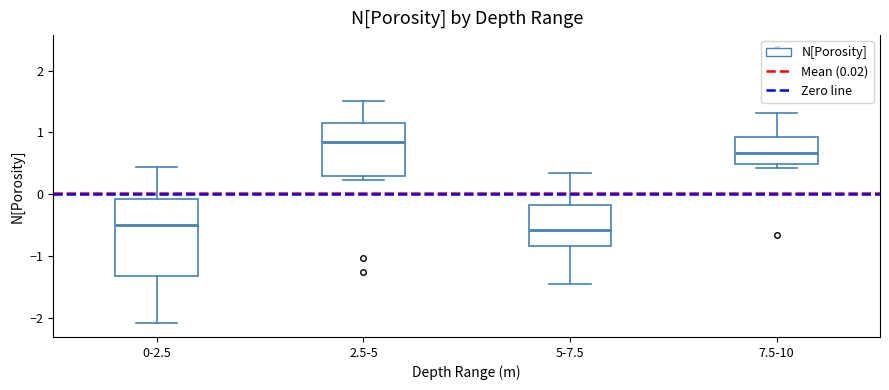

Where does the median line of the box for 0-2.5 sit on the y-axis? The values are not printed on the chart, so give them approximately, as read against the axis.

-0.5